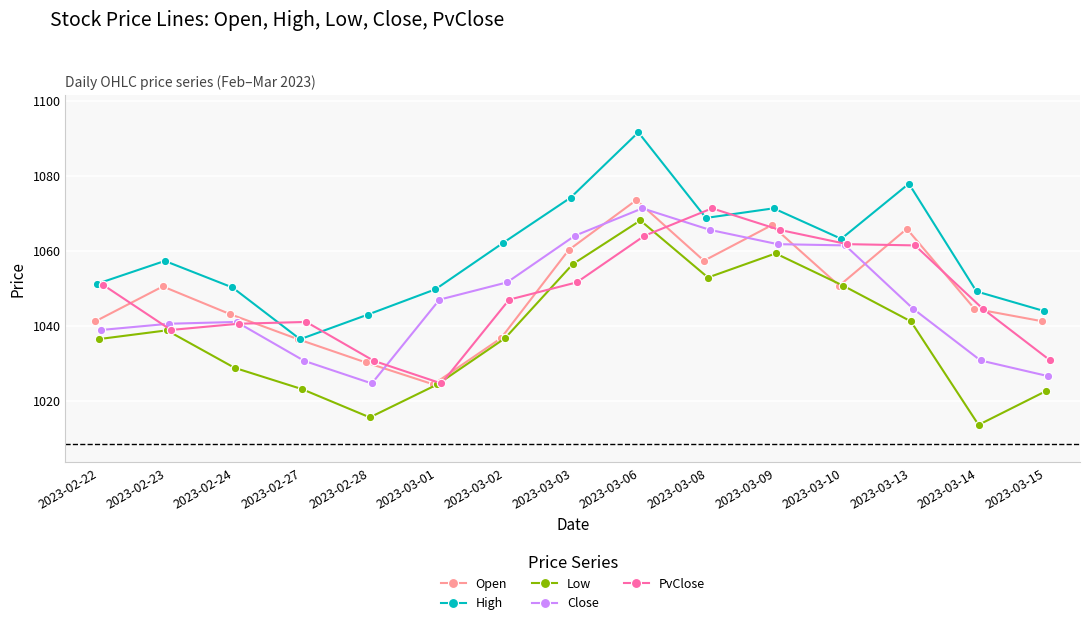

How many lines are shown in the chart?

5